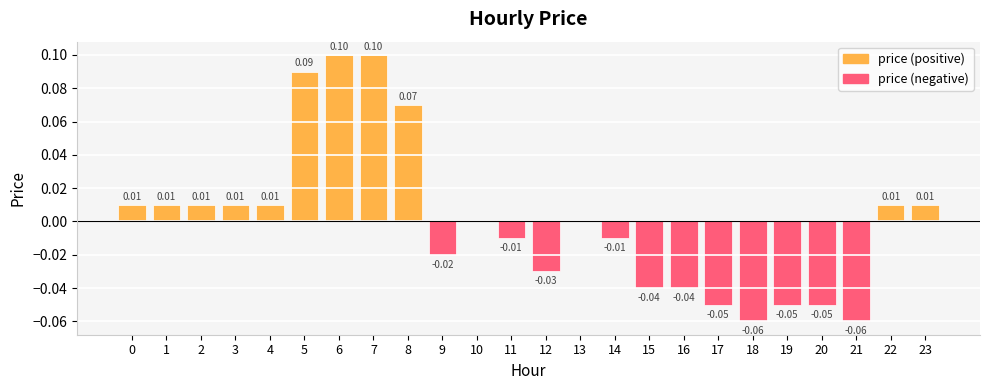

List the labels in order of value, smallest first.

18, 21, 17, 19, 20, 15, 16, 12, 9, 11, 14, 10, 13, 0, 1, 2, 3, 4, 22, 23, 8, 5, 6, 7